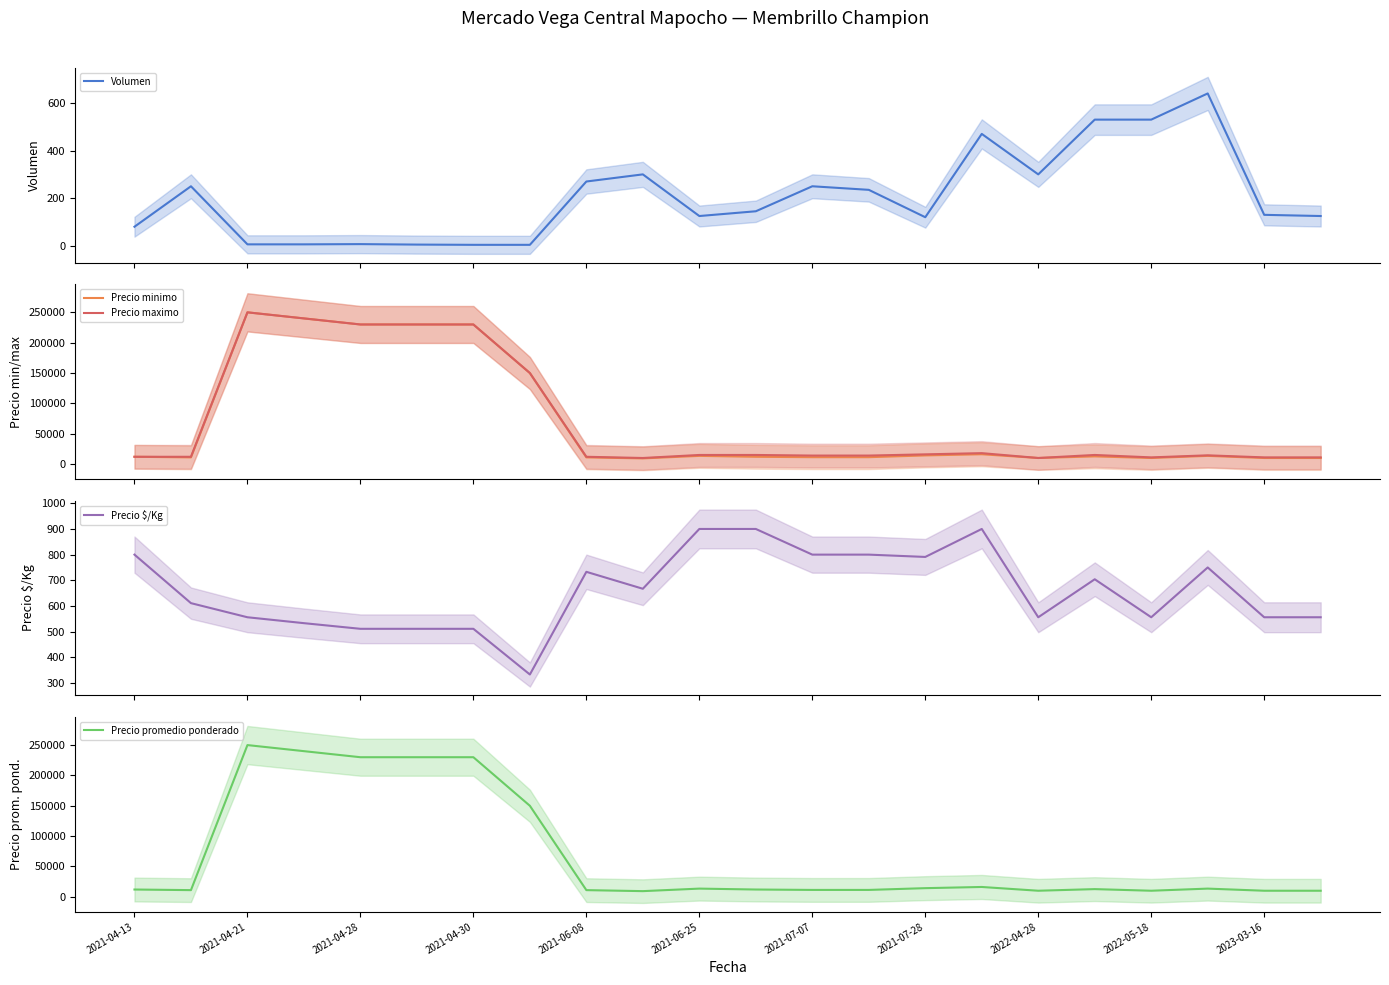

What is the maximum value for Volumen?

640